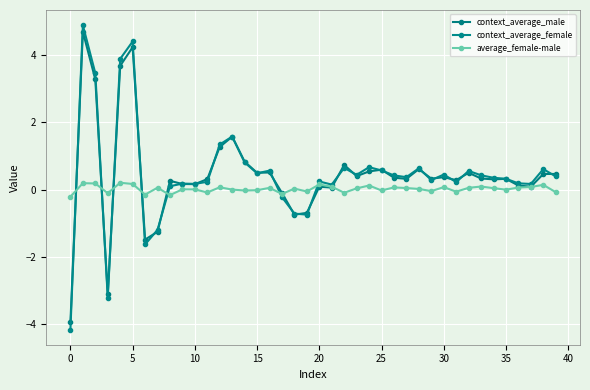

What are all the series names shown in the legend?

context_average_male, context_average_female, average_female-male